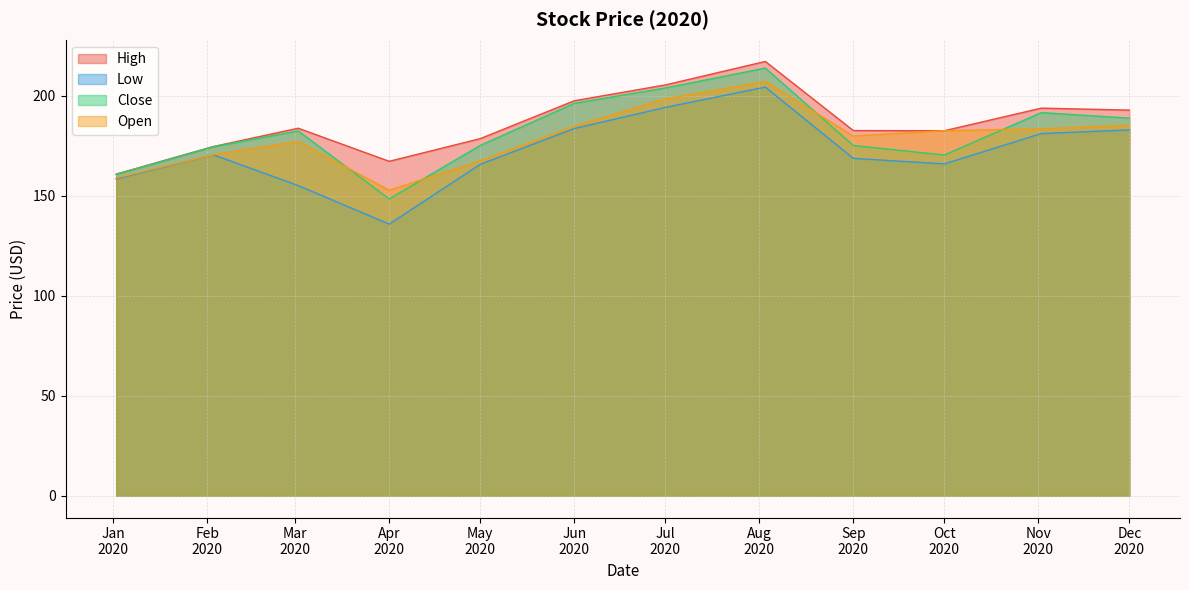

What is the total value across all series at 8/3/2020?

842.0